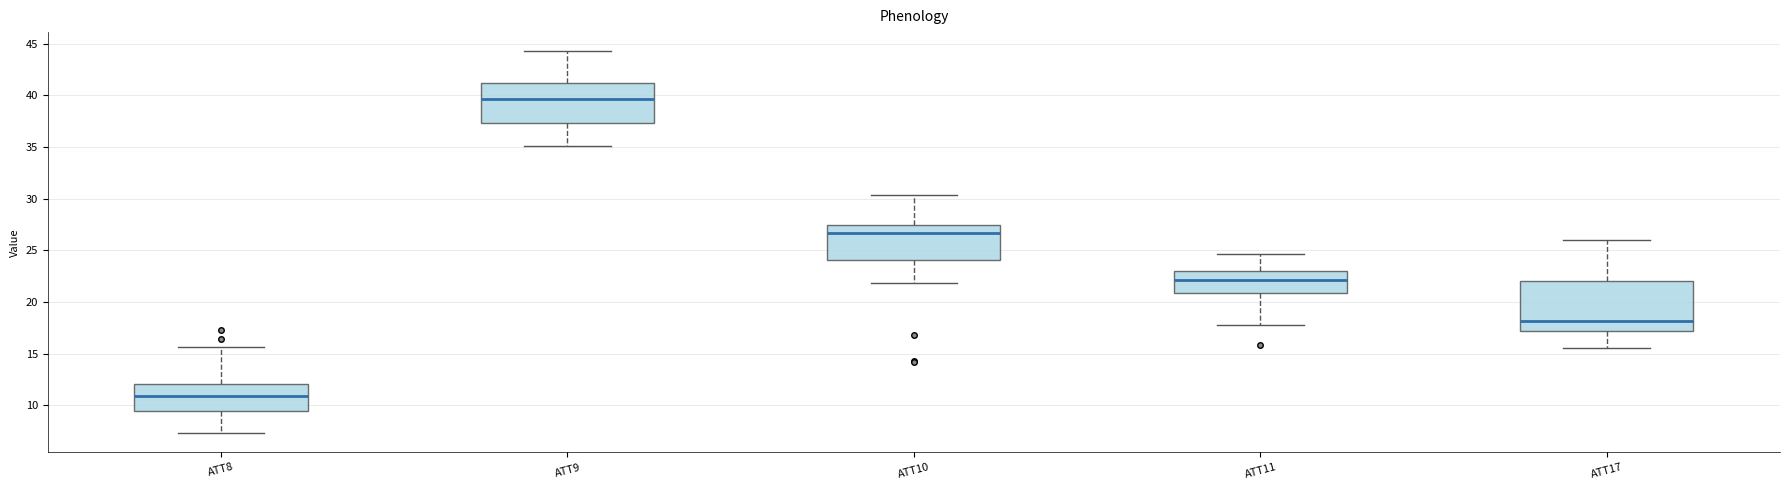

Where is the upper edge of the box for ATT10 on the y-axis? The values are not printed on the chart, so give them approximately, as read against the axis.

27.5